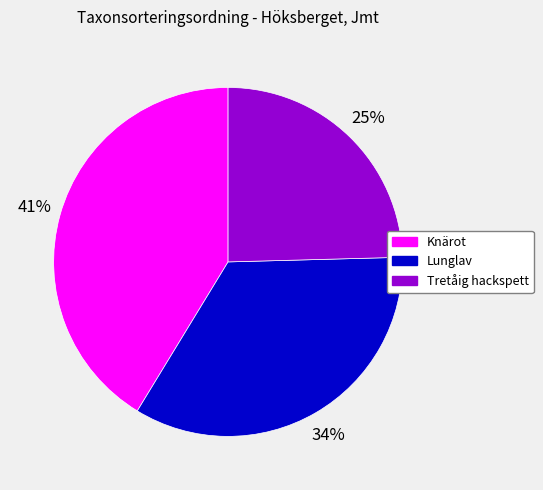

How many segments does this pie chart have?

3